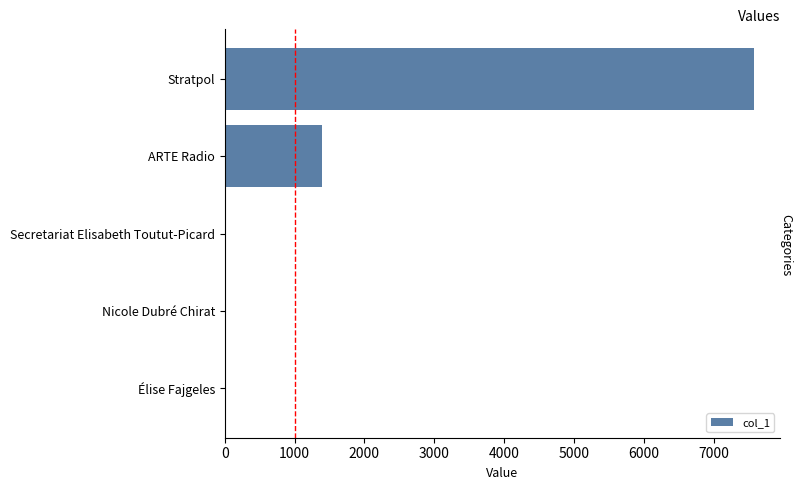

True or false: the data shows 2021 at ARTE Radio.

False